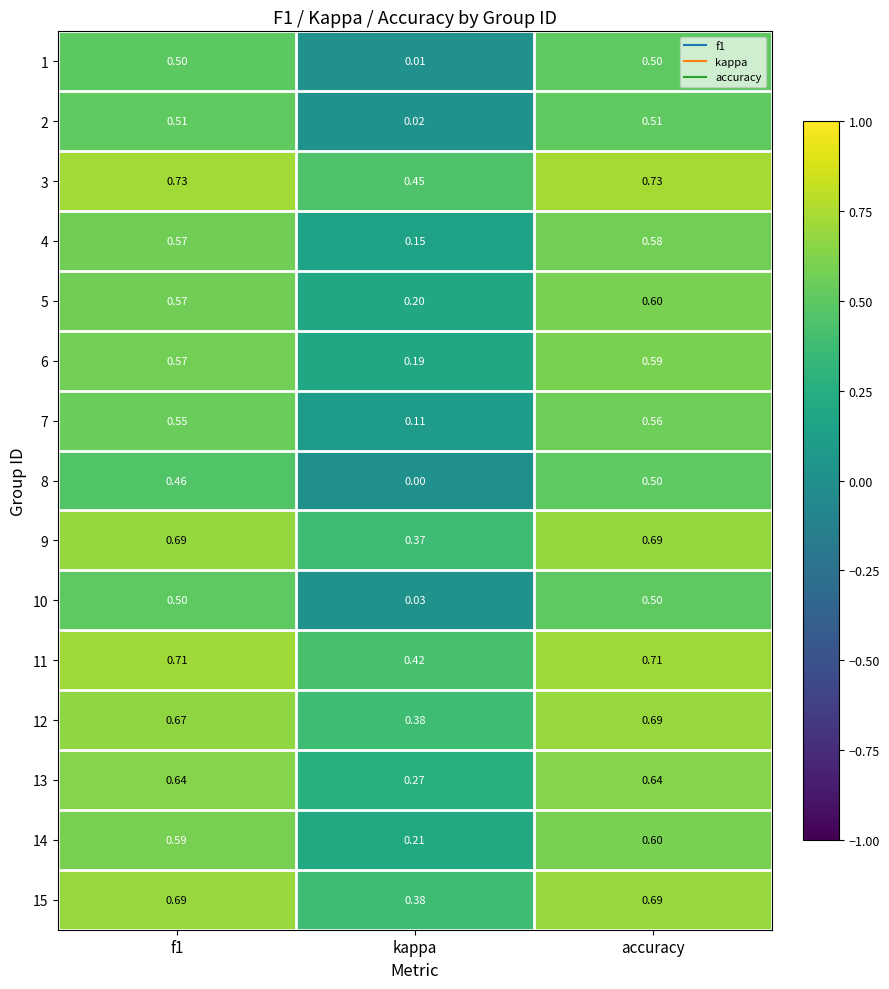

At which category is the sum across all series the highest?

accuracy